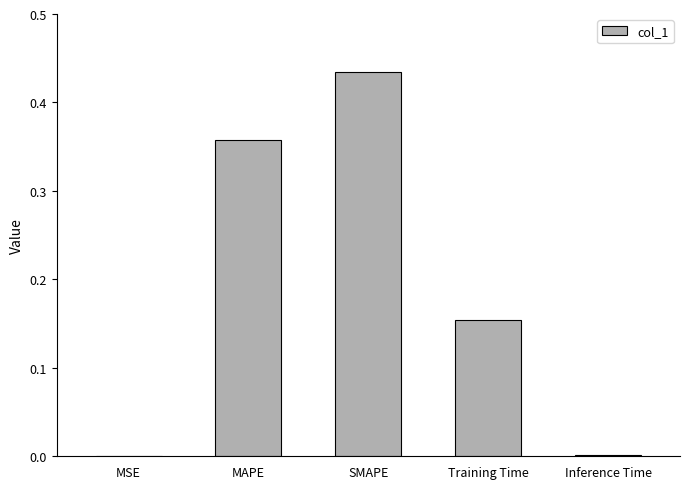

Which has a higher value, MAPE or MSE?

MAPE